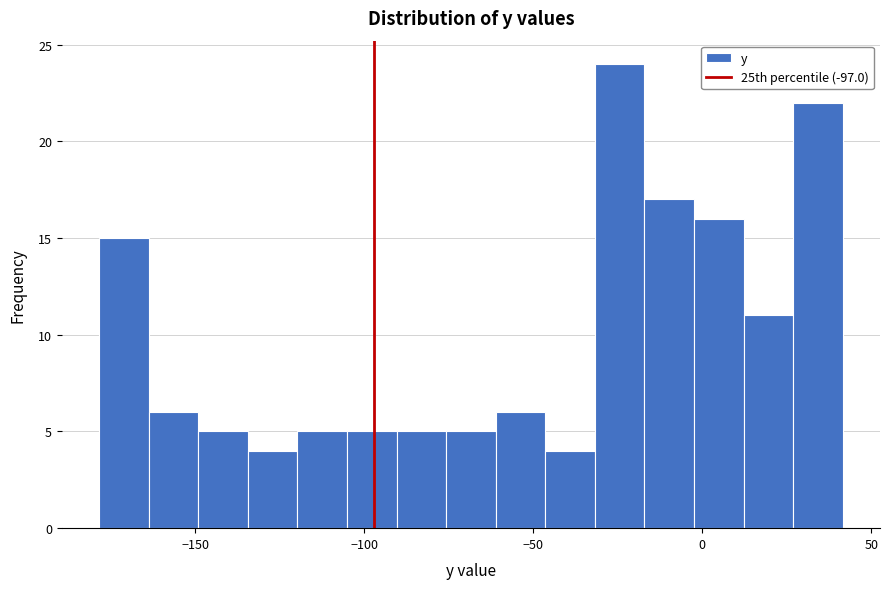

Around what value on the x-axis is the tallest bar? Give the approximate position of its centre, as read against the axis.

-25